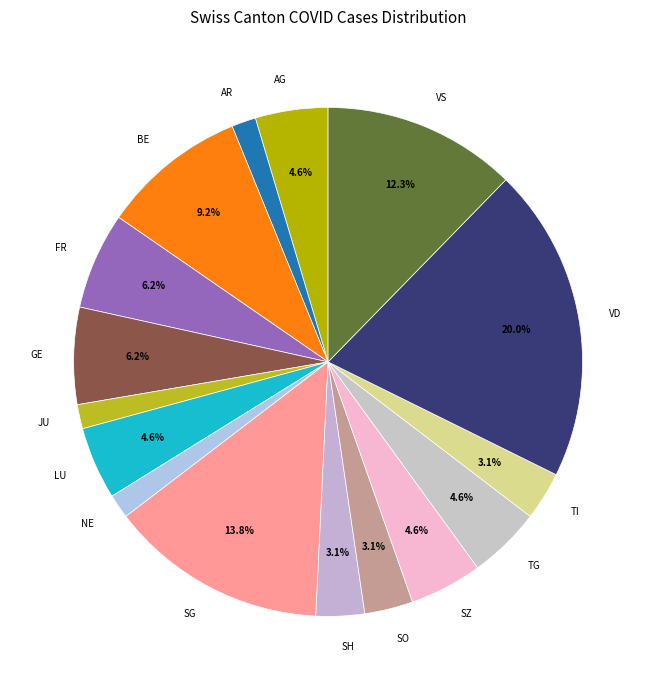

What is the ratio of the value at AG to the value at LU?

1.0